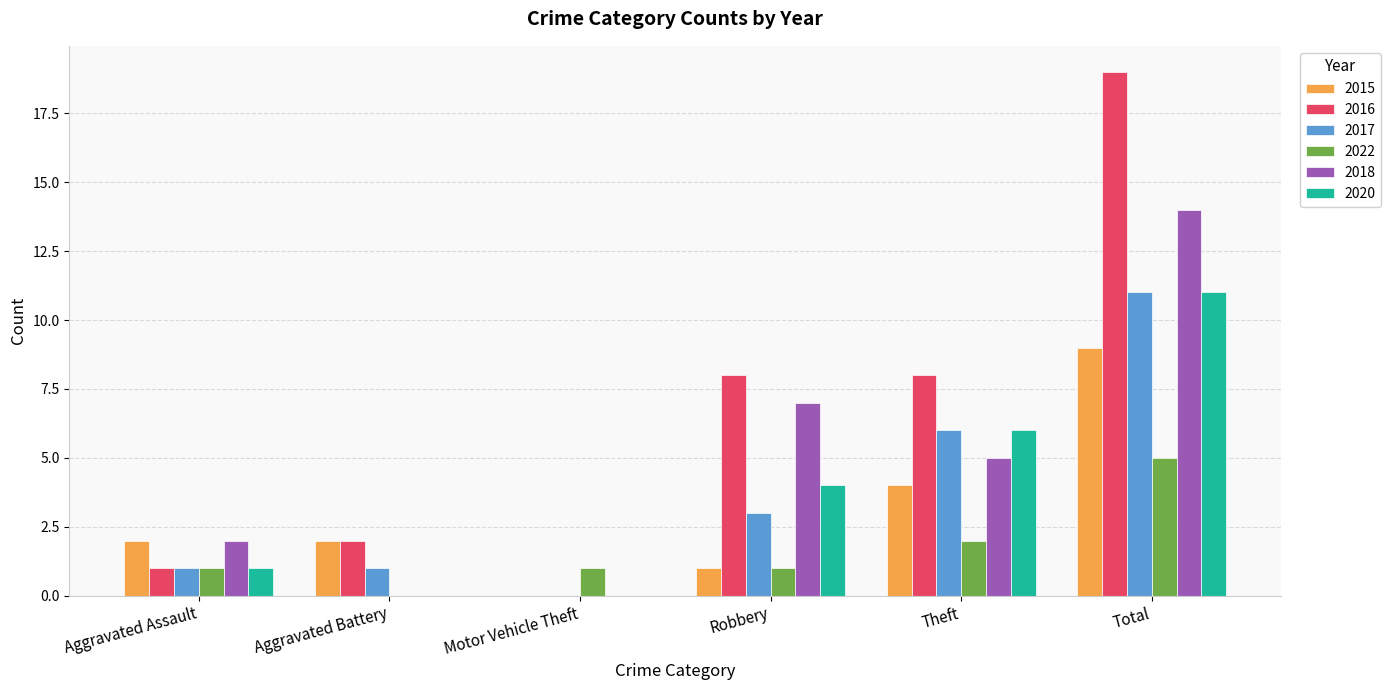

What is the sum of the 2018 values at Robbery and Aggravated Assault?

9